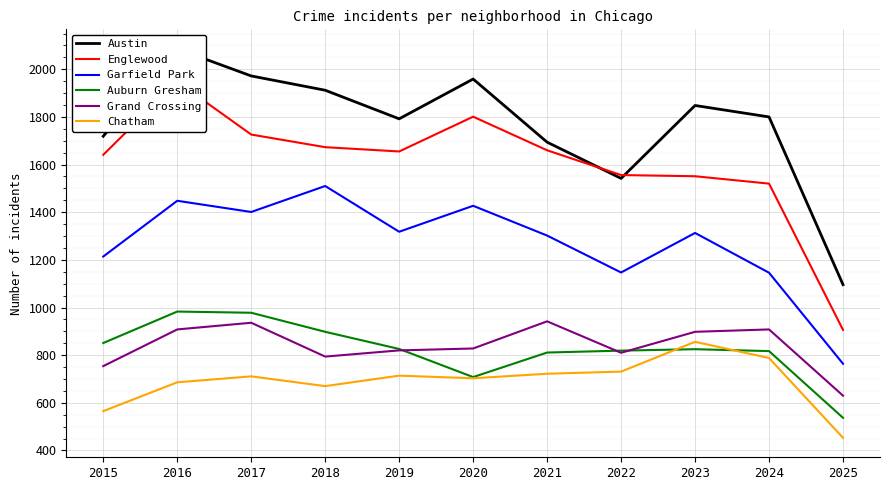

What is the spread (max minus min) of values at 2016?

1400